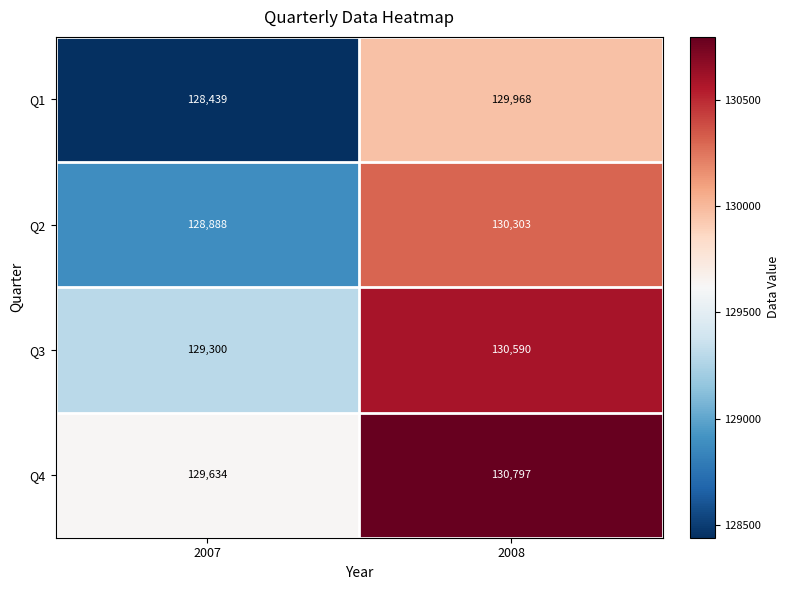

Reading left to right, what are all the values shown in this chart?

Q1: 128439	129968
Q2: 128888	130303
Q3: 129300	130590
Q4: 129634	130797